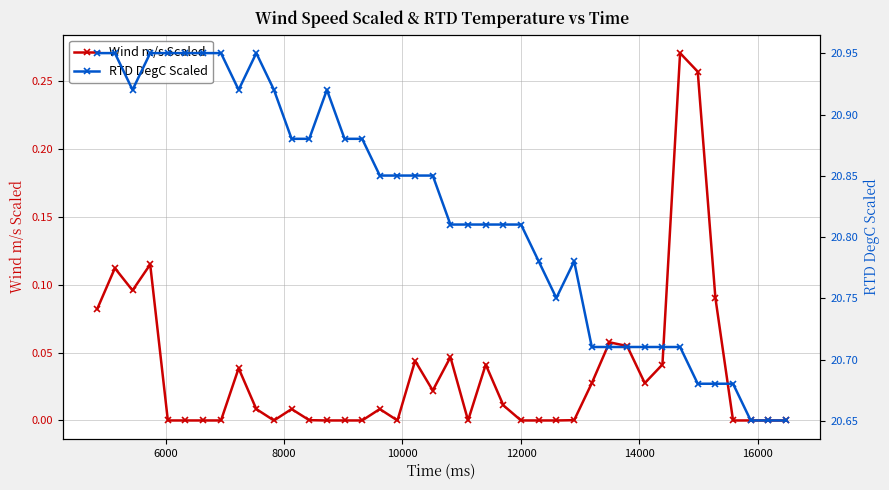

True or false: Wind m/s Scaled has more than 2 points higher than both neighbors.

True